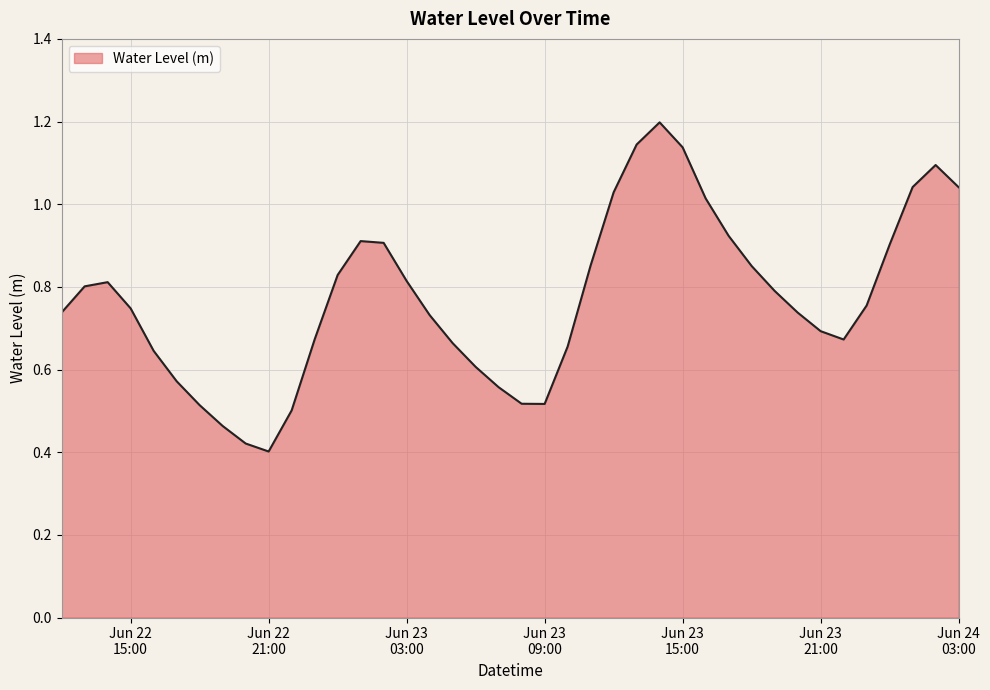

Reading left to right, extract all data points from this chart.

0.7	0.8	0.8	0.7	0.6	0.6	0.5	0.5	0.4	0.4	0.5	0.7	0.8	0.9	0.9	0.8	0.7	0.7	0.6	0.6	0.5	0.5	0.7	0.9	1.0	1.1	1.2	1.1	1.0	0.9	0.9	0.8	0.7	0.7	0.7	0.8	0.9	1.0	1.1	1.0